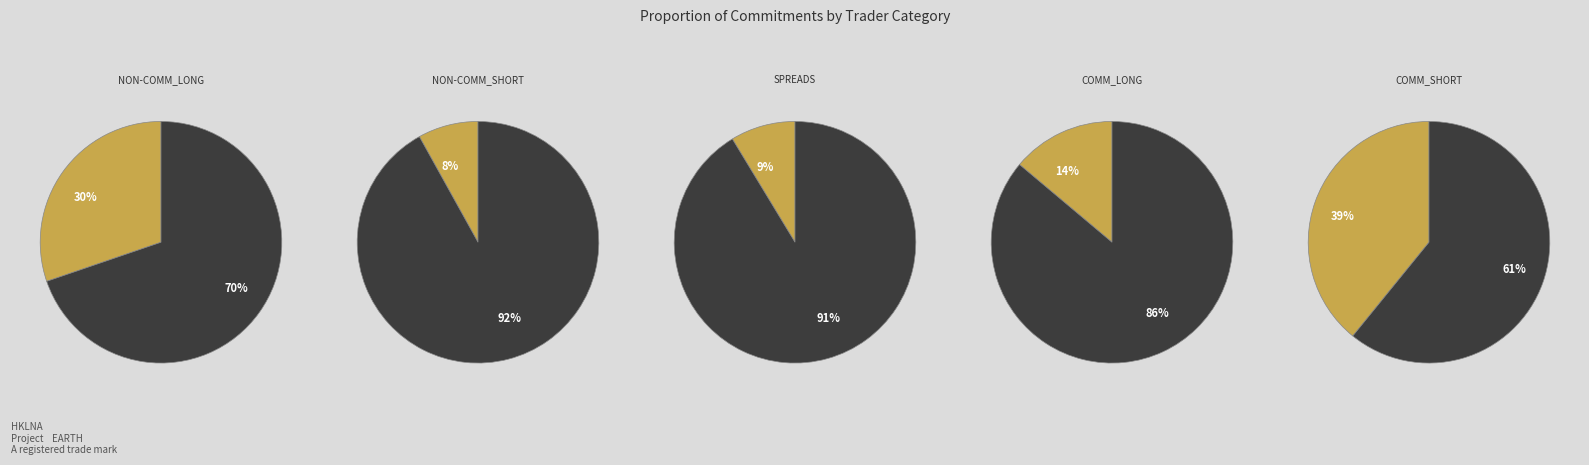

The NON-COMM_SHORT slice represents 13% of the pie. True or false?

False